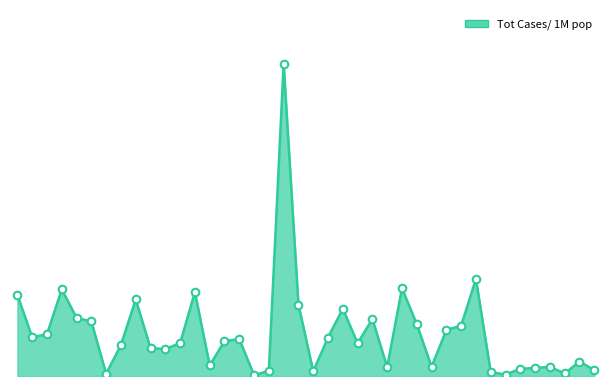

Does the chart have visible grid lines?

No